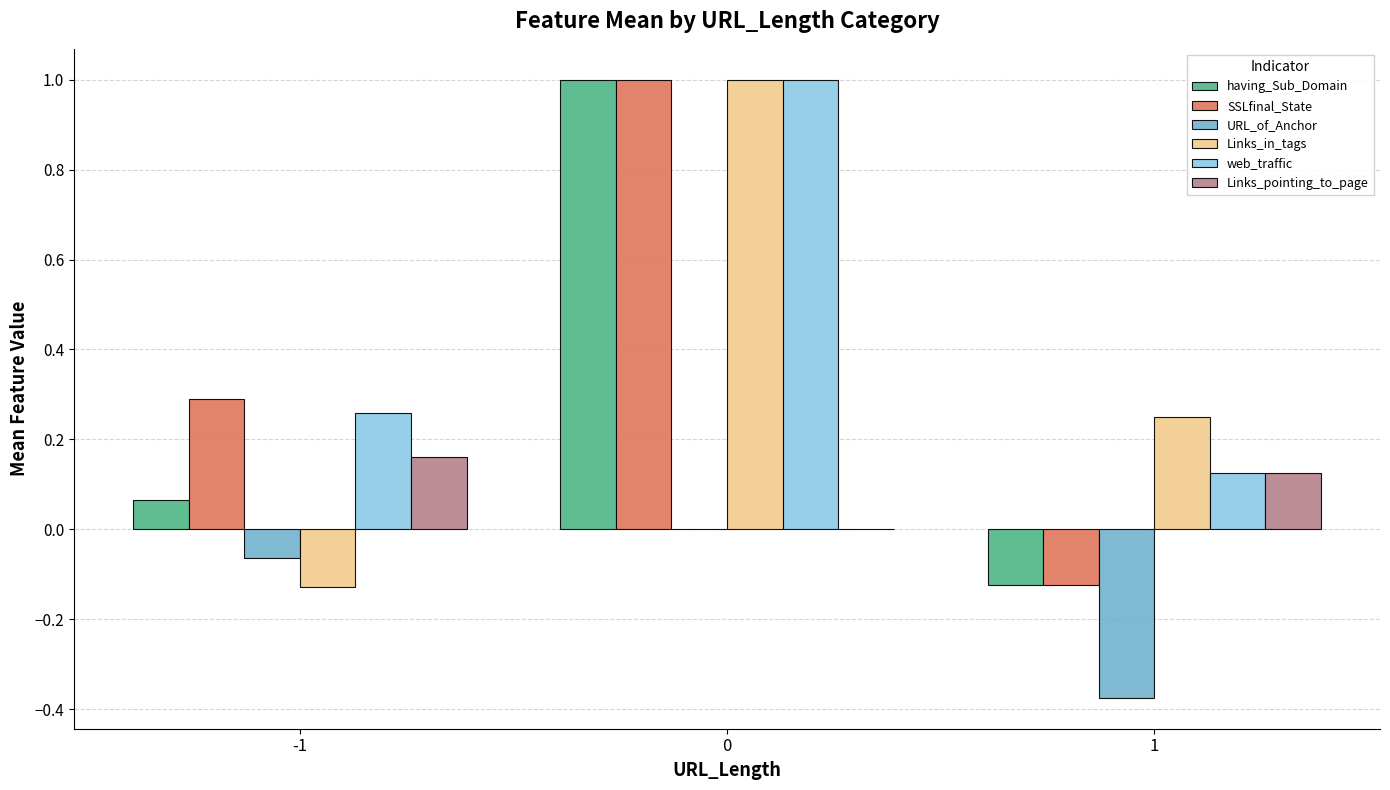

True or false: Links_pointing_to_page has a value of 0.0 at 0.

True